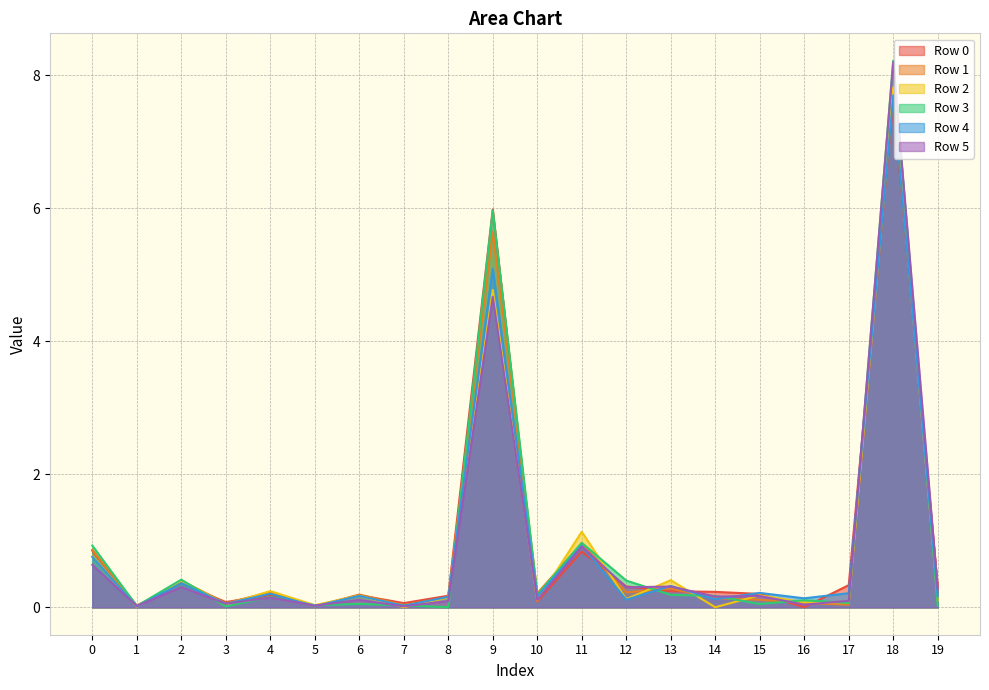

Where is the first local maximum for Row 2?

2